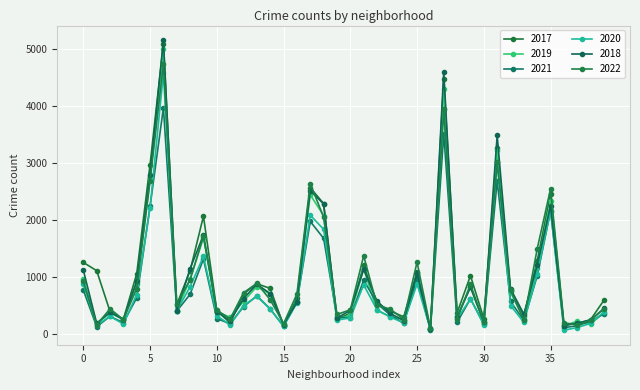

True or false: 2020 has more than 1 points higher than both neighbors.

True